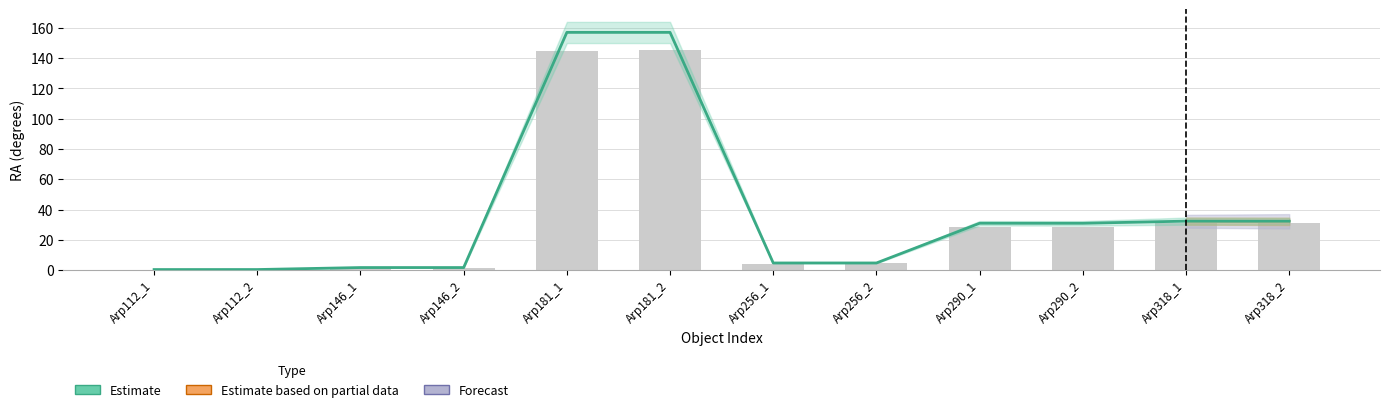

Is it true that Estimate based on partial data equals 0.0 at Arp290_2?

True